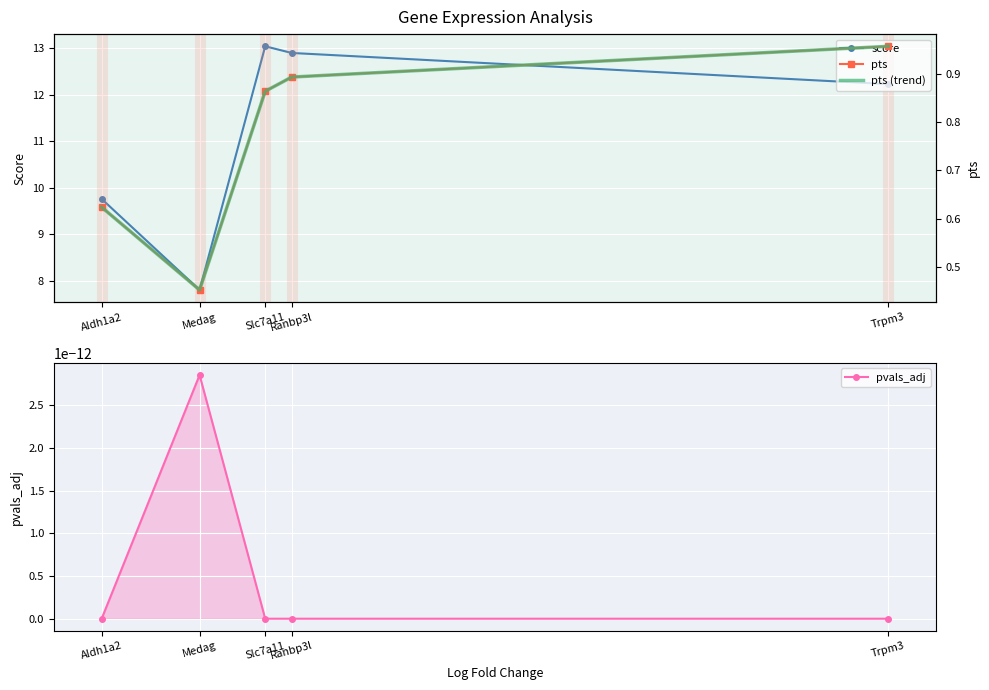

How many lines are shown in the chart?

4